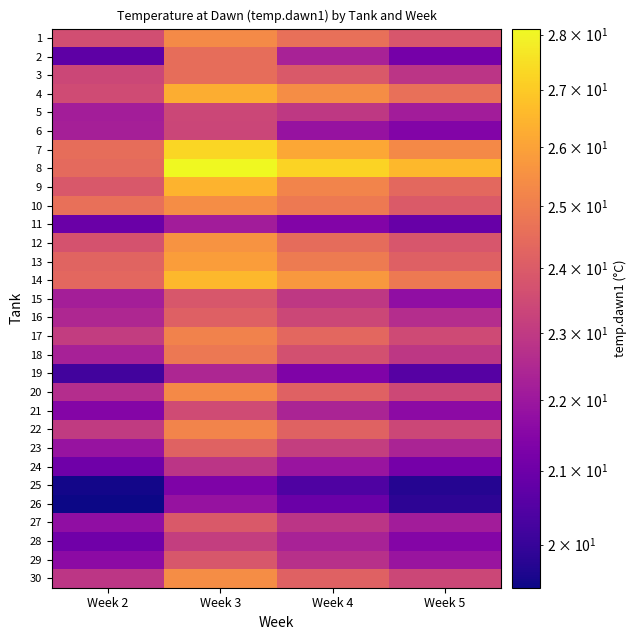

What is the spread (max minus min) of values at Week 2?

5.2